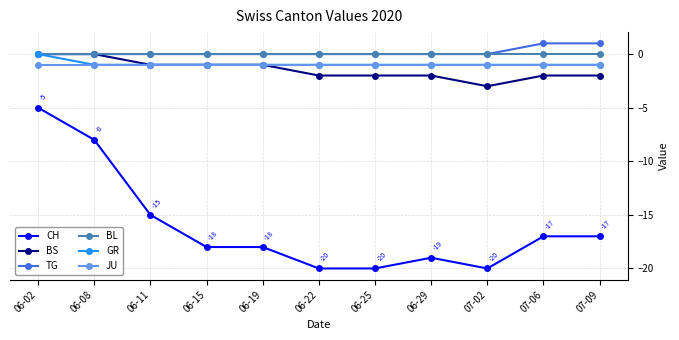

True or false: CH has a value of -20 at 06-22.

True